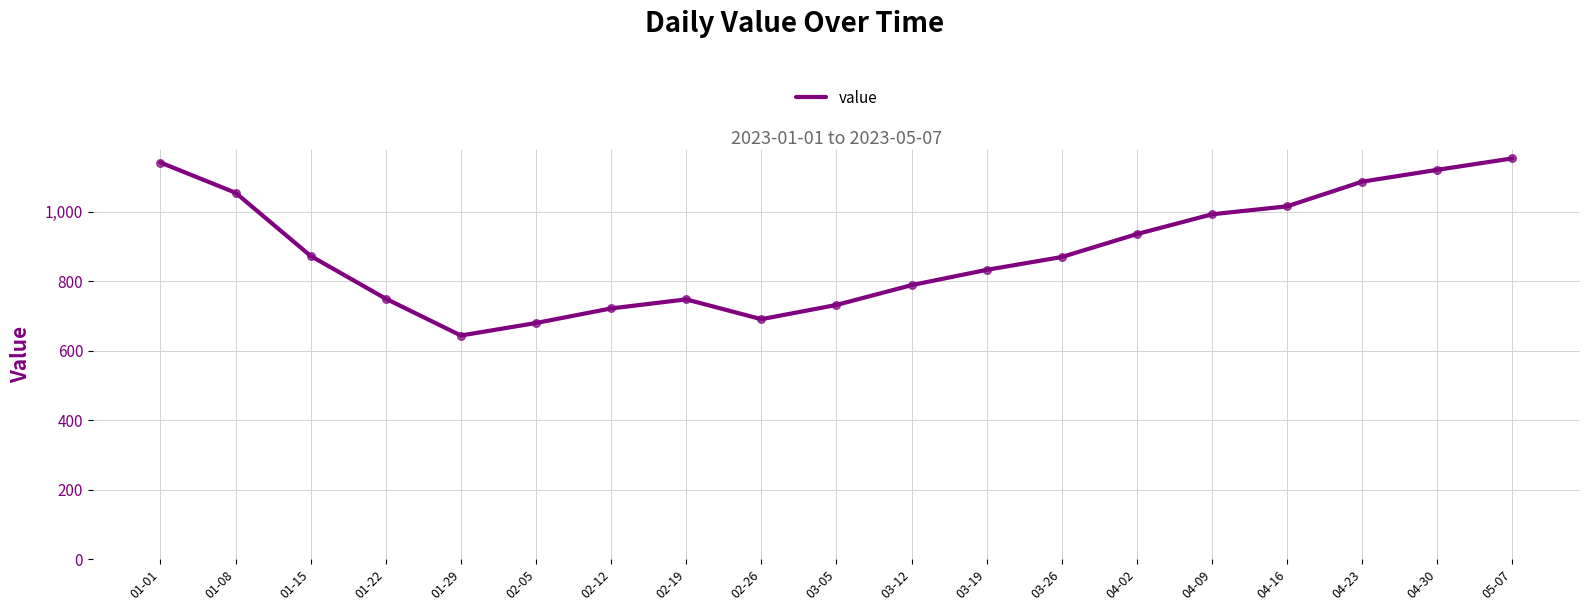

What is the ratio of the value at 03-12 to the value at 04-16?

0.8